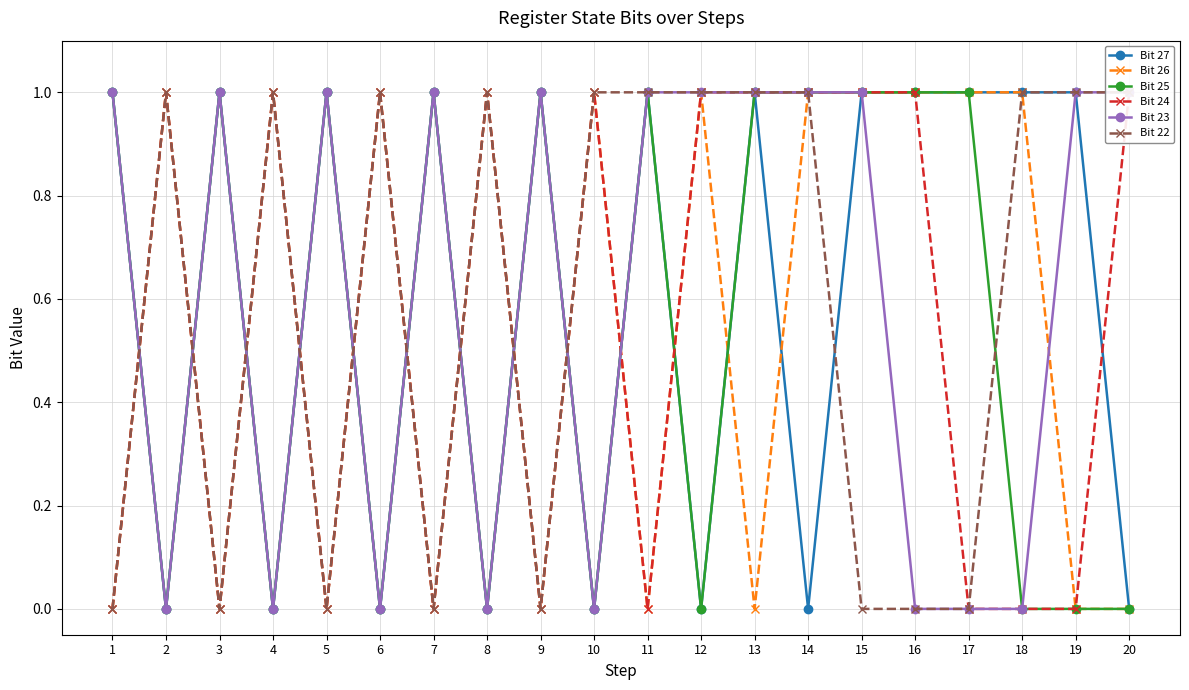

At which category is the sum across all series the highest?

13